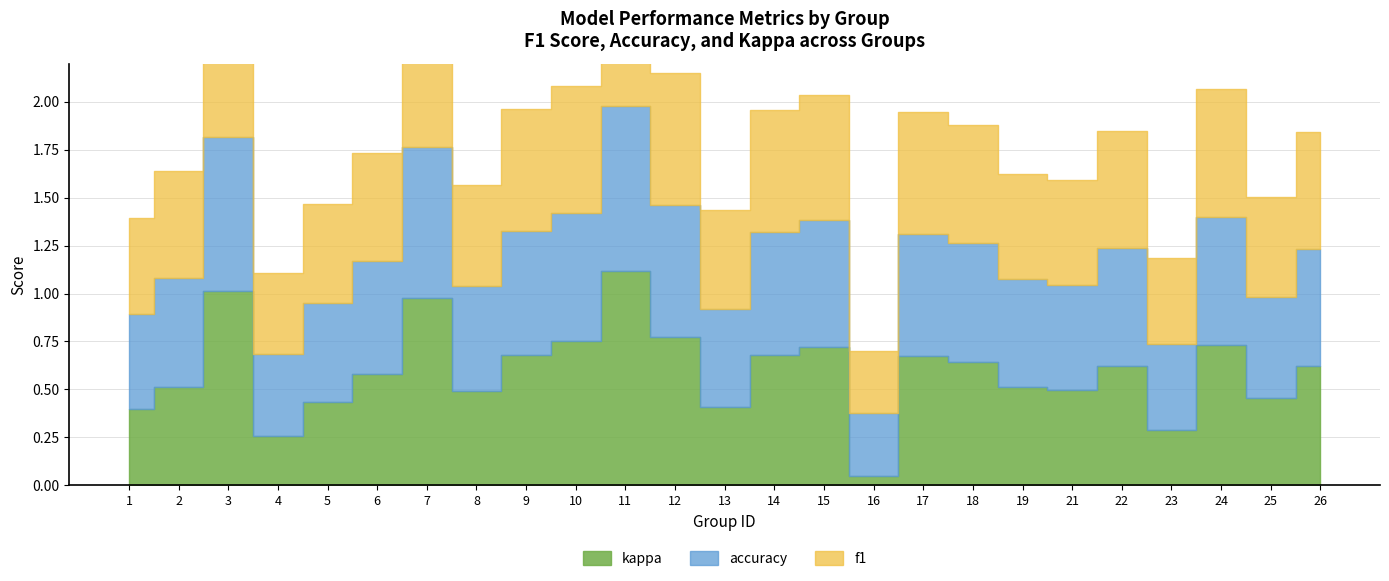

True or false: accuracy and kappa cross at least once.

False